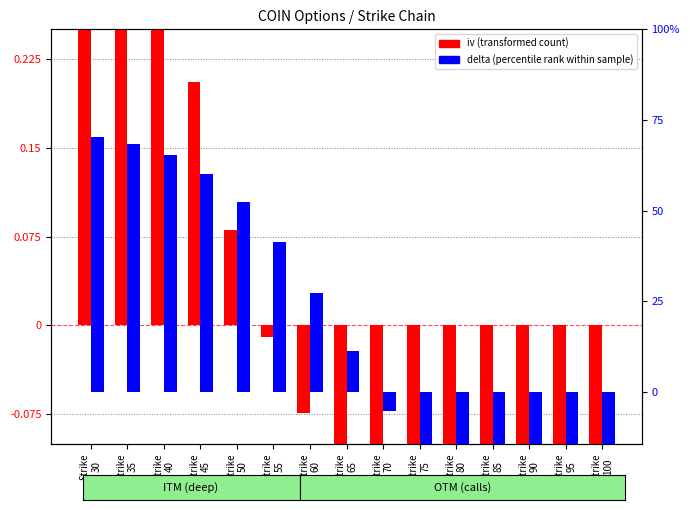

True or false: delta (percentile rank) has a value of -0.7 at Strike
100.

False